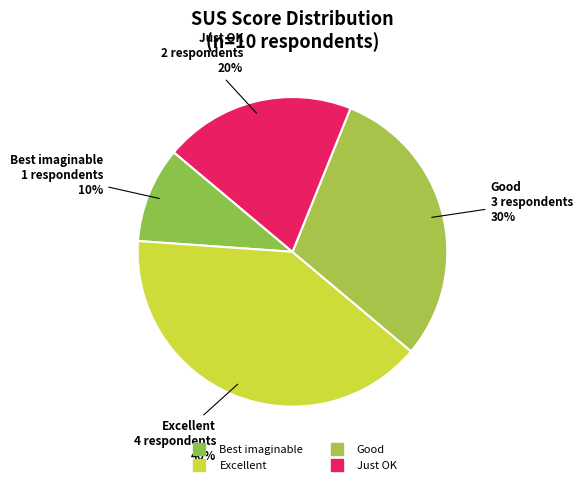

Count the number of slices in the pie.

4